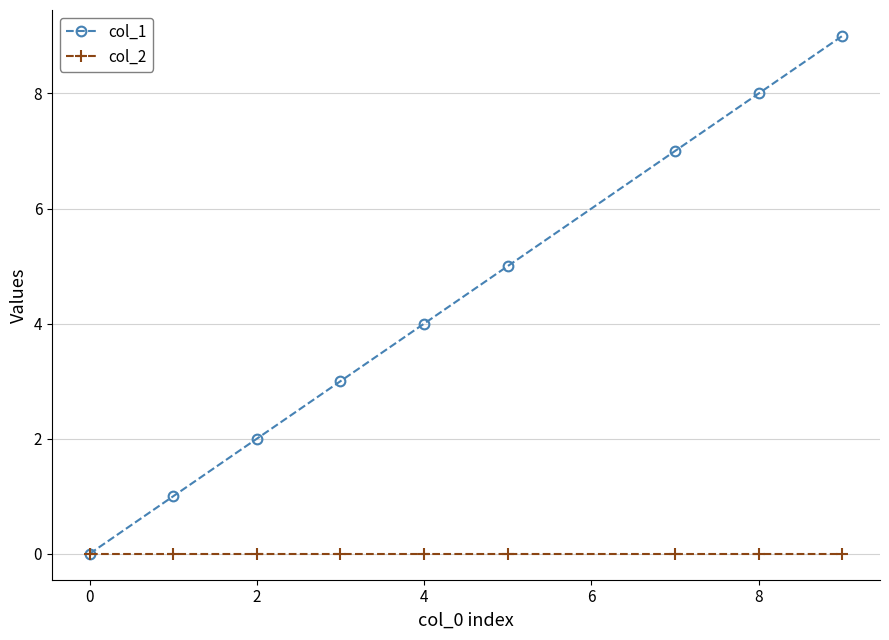

How many lines are shown in the chart?

2